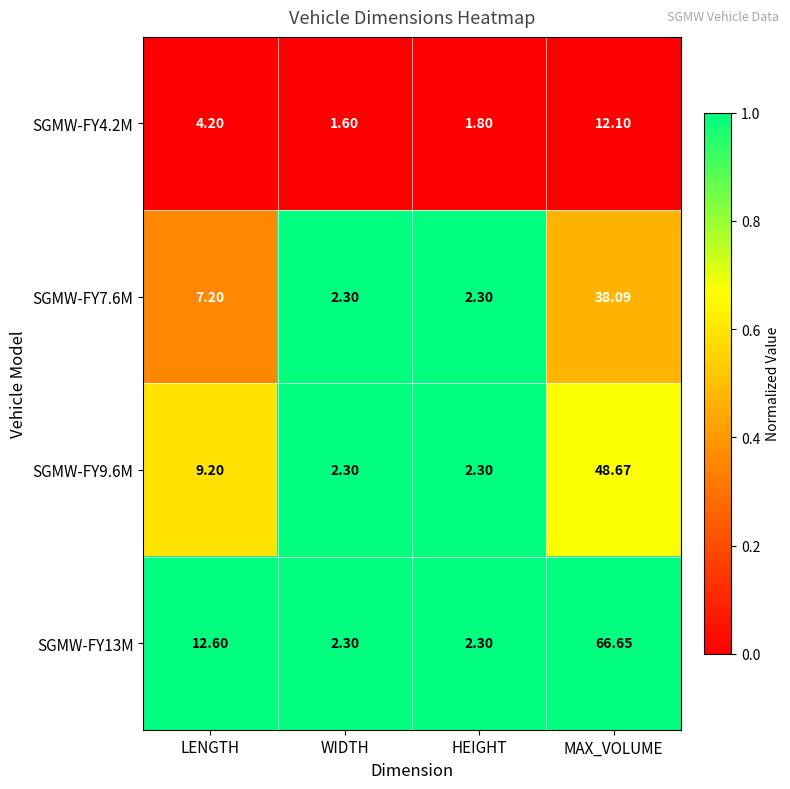

Which category has the highest value in the SGMW-FY7.6M series?

MAX_VOLUME